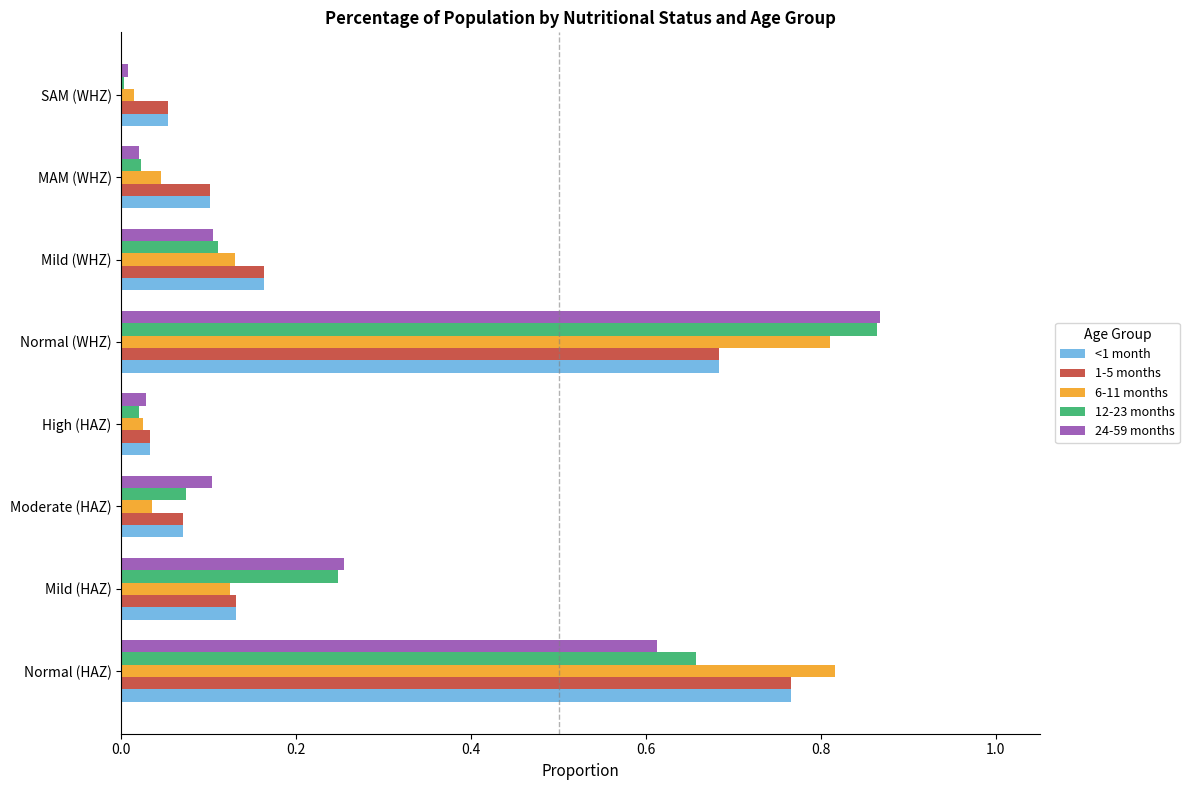

At which category does the chart reach its peak across all series?

Normal (WHZ)